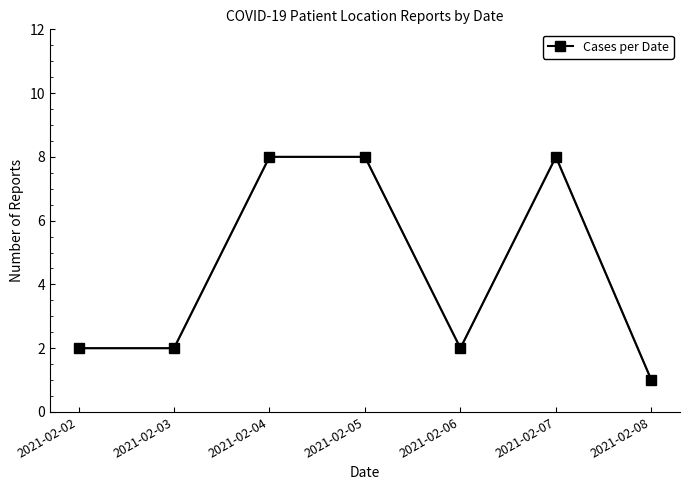

How many series are shown in this chart?

1